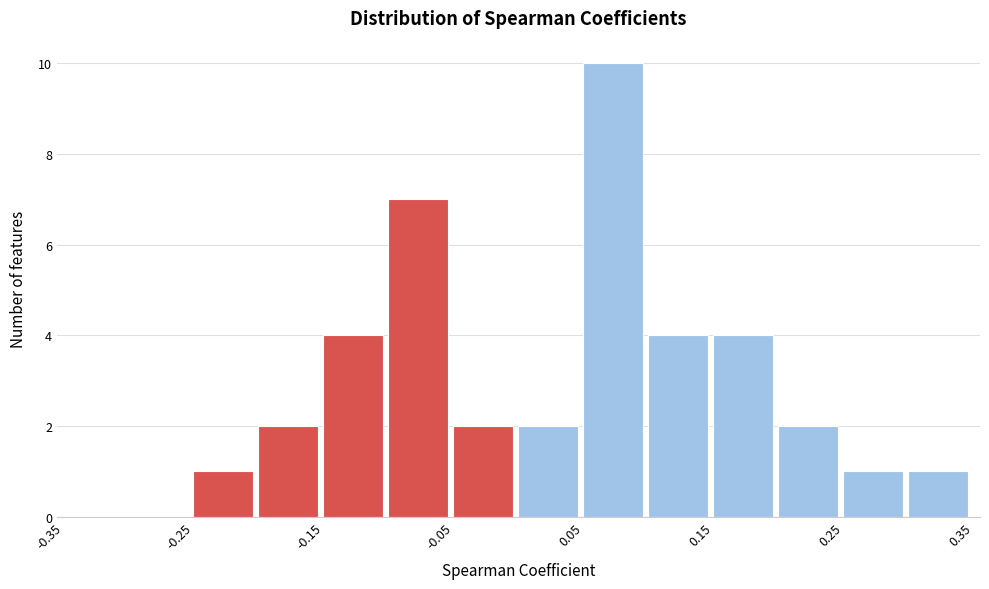

Reading left to right, transcribe this chart: for each bar, give the range it covers on the x-axis and its height. The values are not printed on the chart, so give them approximately, as read against the axis.

-0.35 to -0.30: 0
-0.30 to -0.25: 0
-0.25 to -0.20: 1
-0.20 to -0.15: 2
-0.15 to -0.10: 4
-0.10 to -0.05: 7
-0.05 to 0.00: 2
0.00 to 0.05: 2
0.05 to 0.10: 10
0.10 to 0.15: 4
0.15 to 0.20: 4
0.20 to 0.25: 2
0.25 to 0.30: 1
0.30 to 0.35: 1